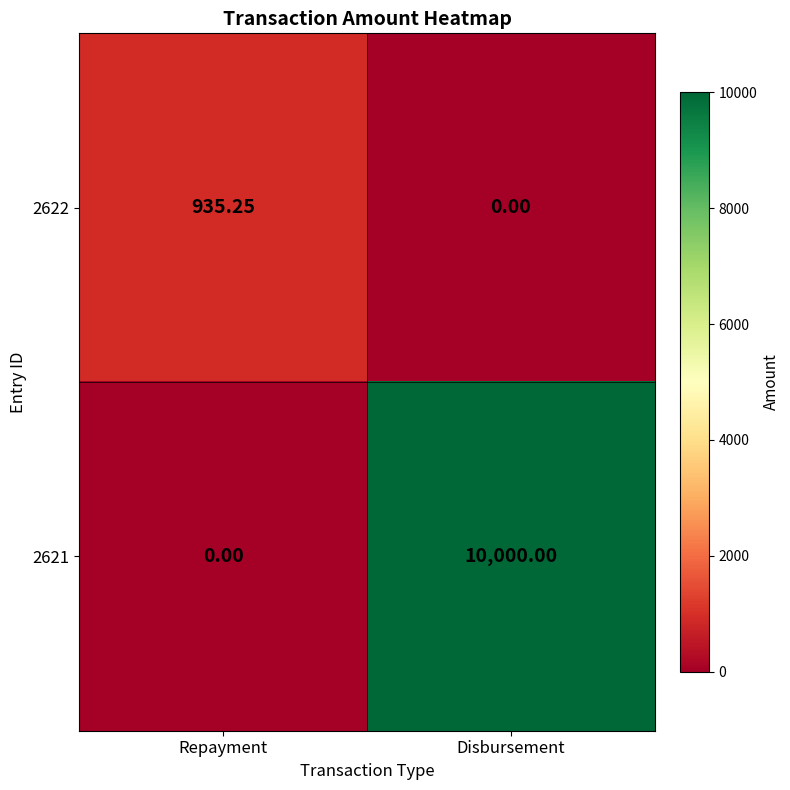

Which category has the highest value in the 2622 series?

Repayment